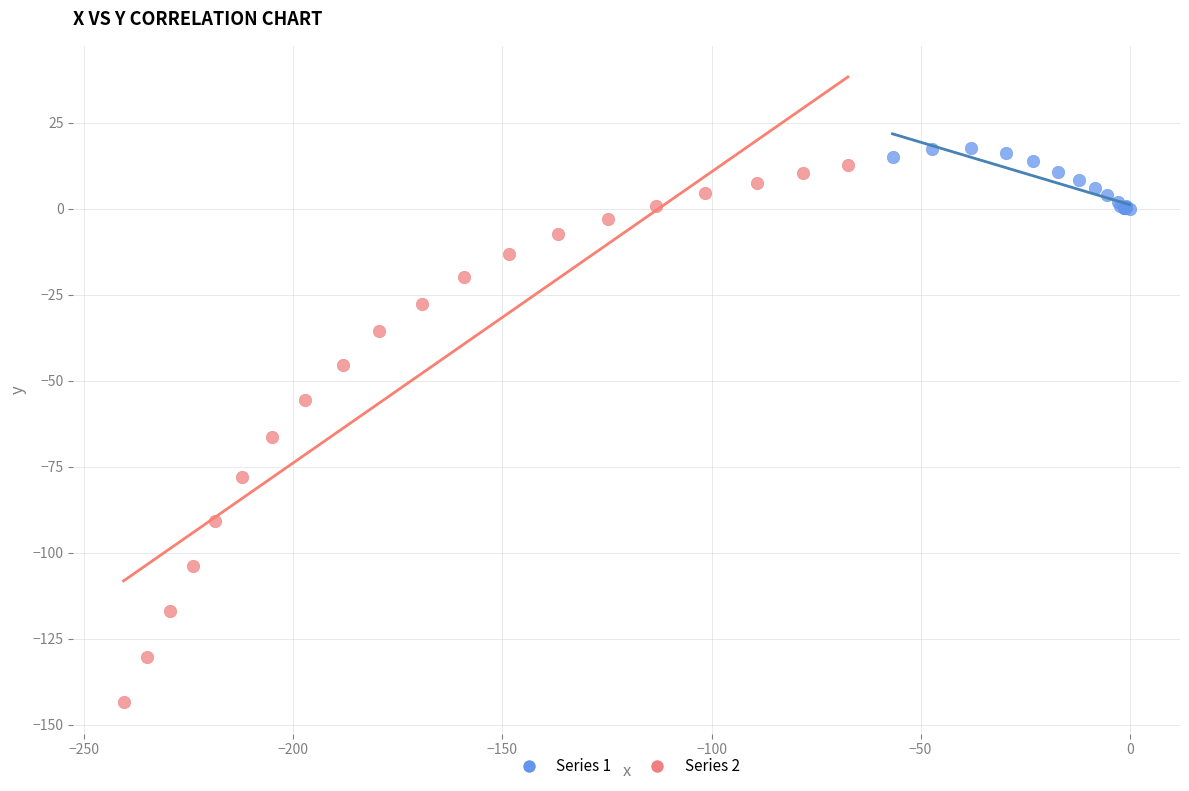

Which series contains the lowest Y value?

Series 2